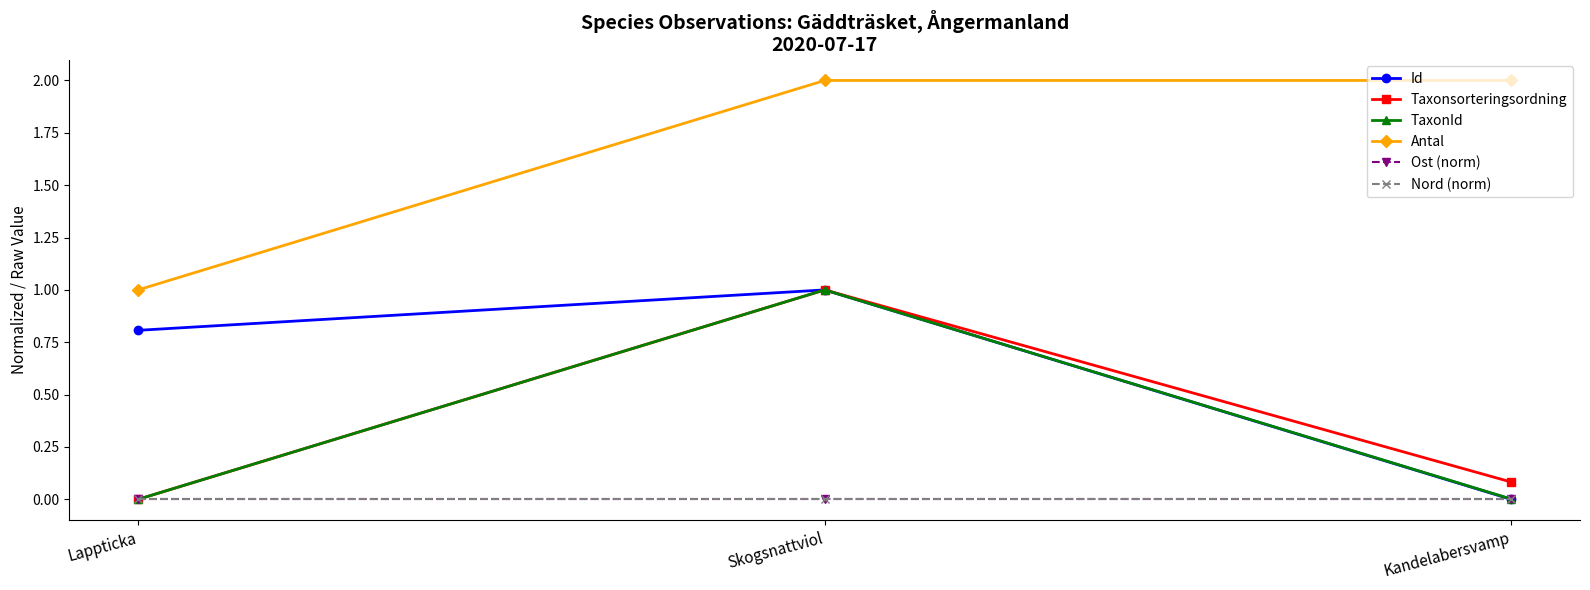

At which label is TaxonId closest to 0?

Lappticka